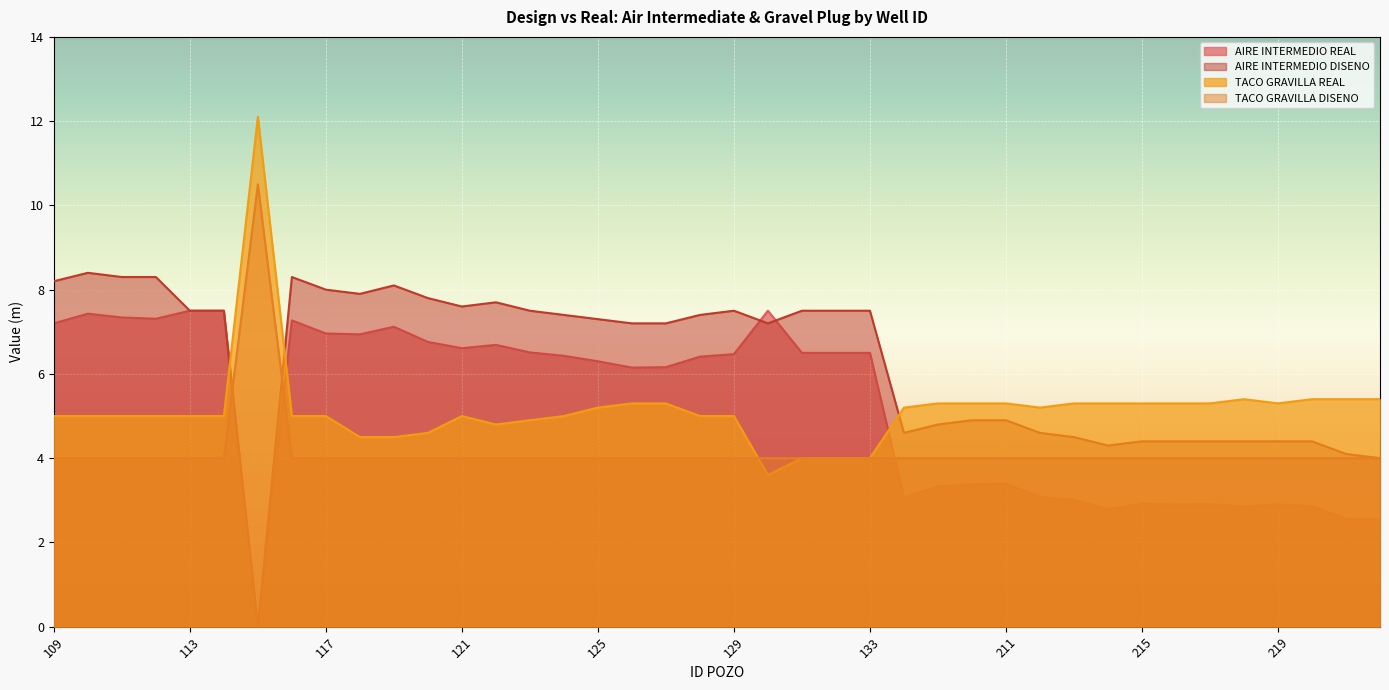

Which series ends up on top after the final intersection of TACO GRAVILLA DISENO and AIRE INTERMEDIO DISENO?

AIRE INTERMEDIO DISENO